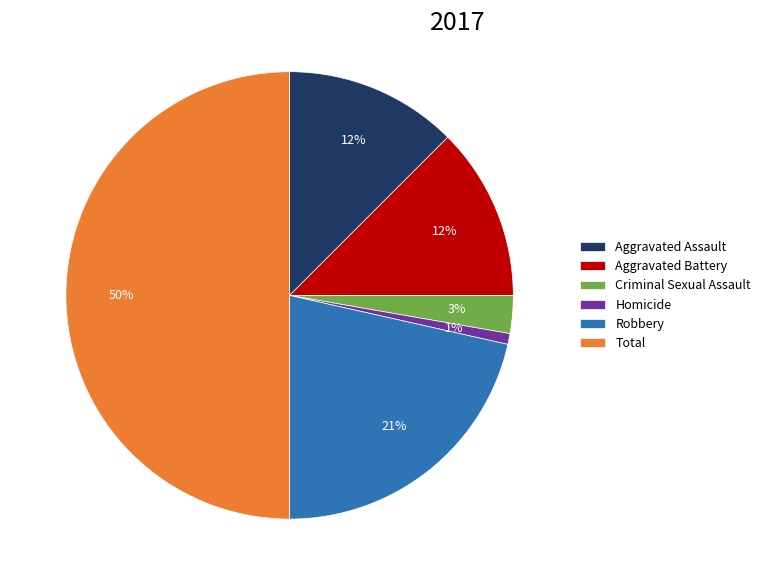

Is Homicide the majority of the pie?

No